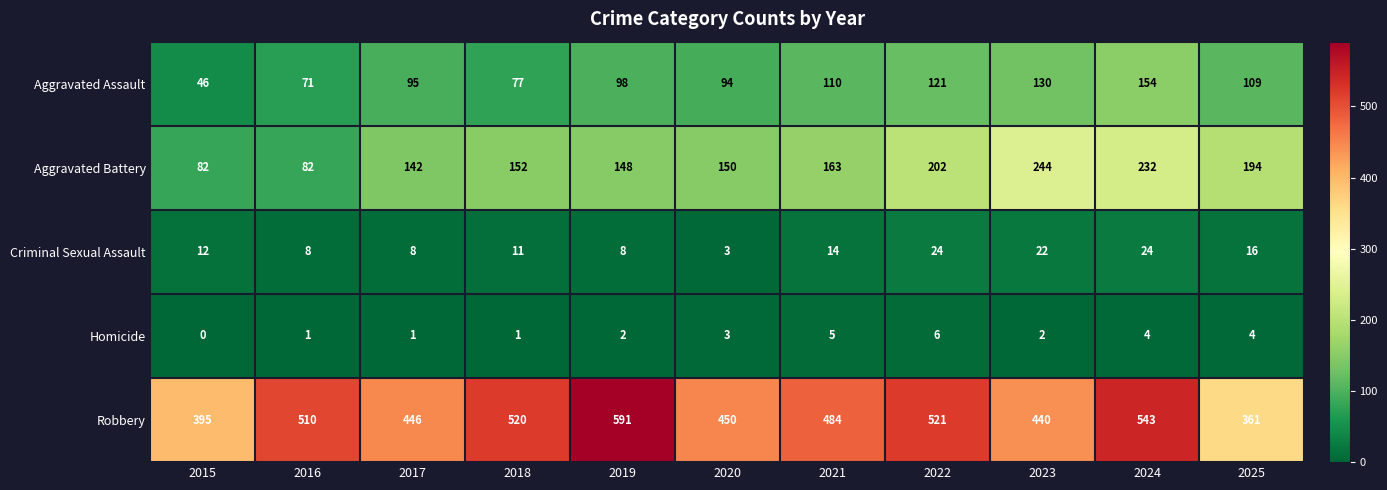

Which series changed the most between 2017 and 2022?

Robbery